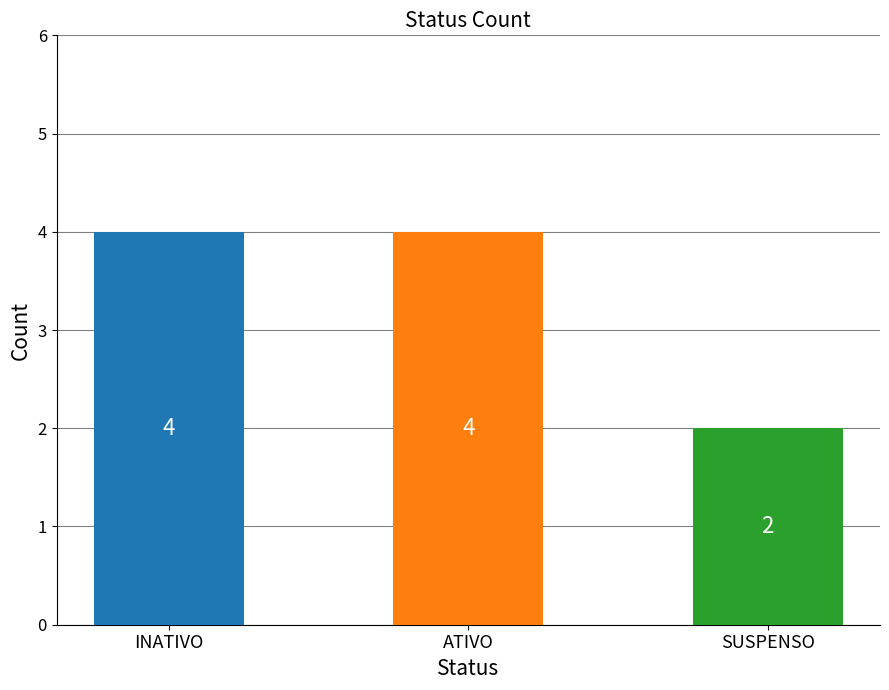

Rank the categories by value from highest to lowest.

INATIVO, ATIVO, SUSPENSO